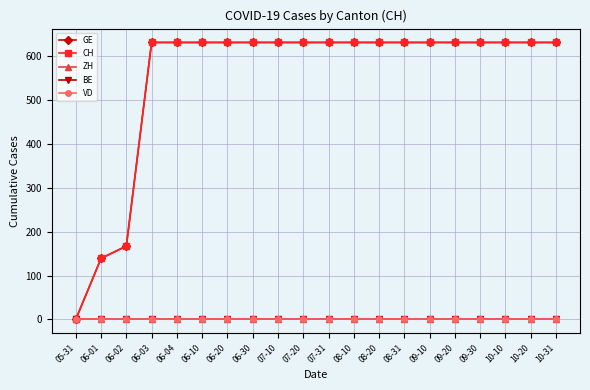

At which category does the chart reach its peak across all series?

06-03